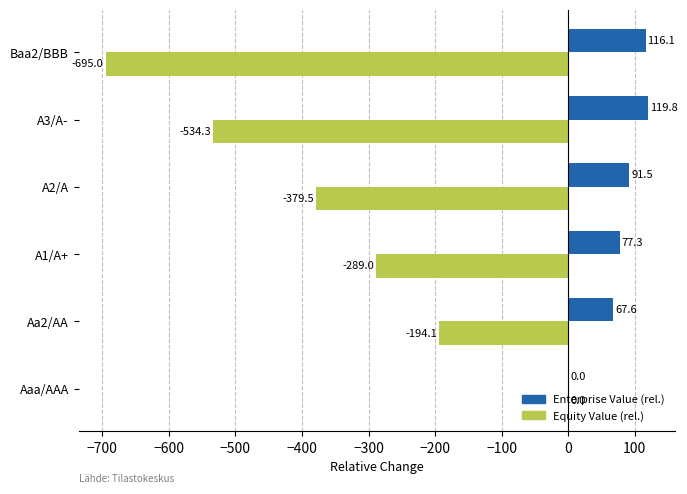

What value does the Equity Value (rel.) series have at A2/A?

-379.5